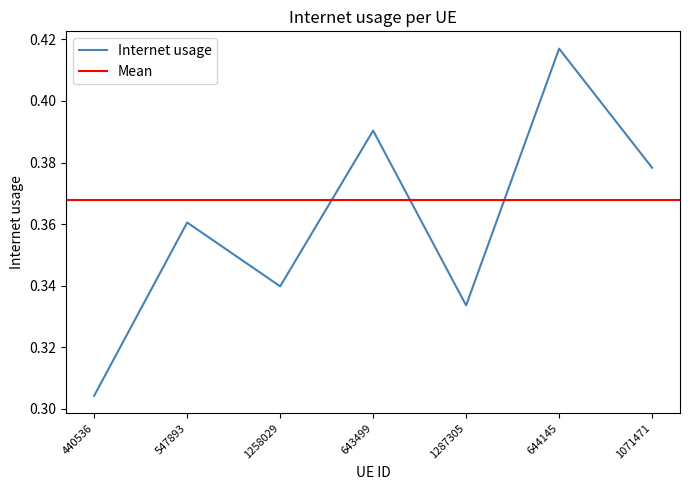

At which category does the data reach its first local peak?

547893